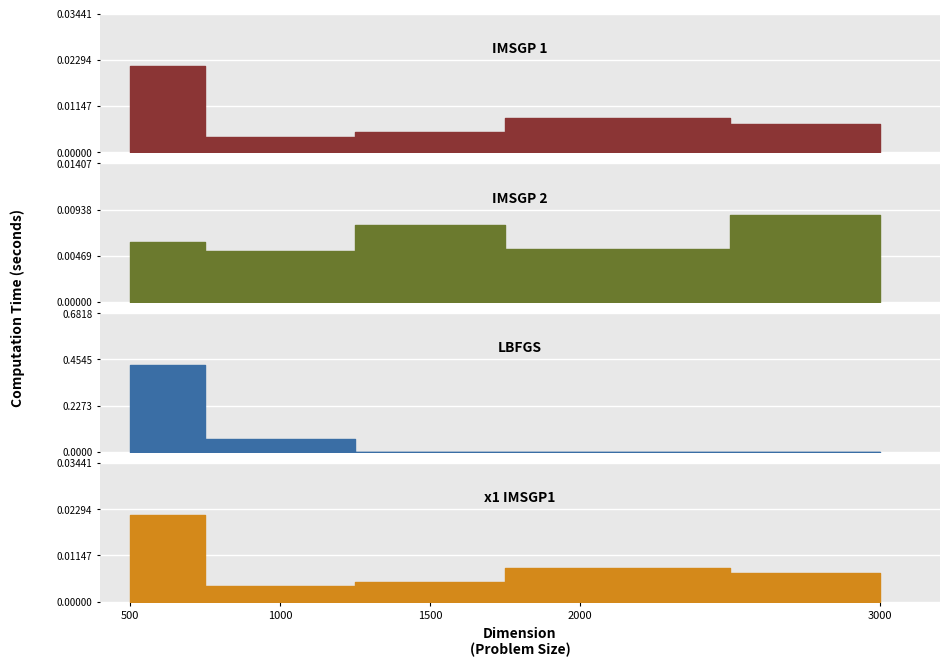

What is the greatest value displayed?

0.4